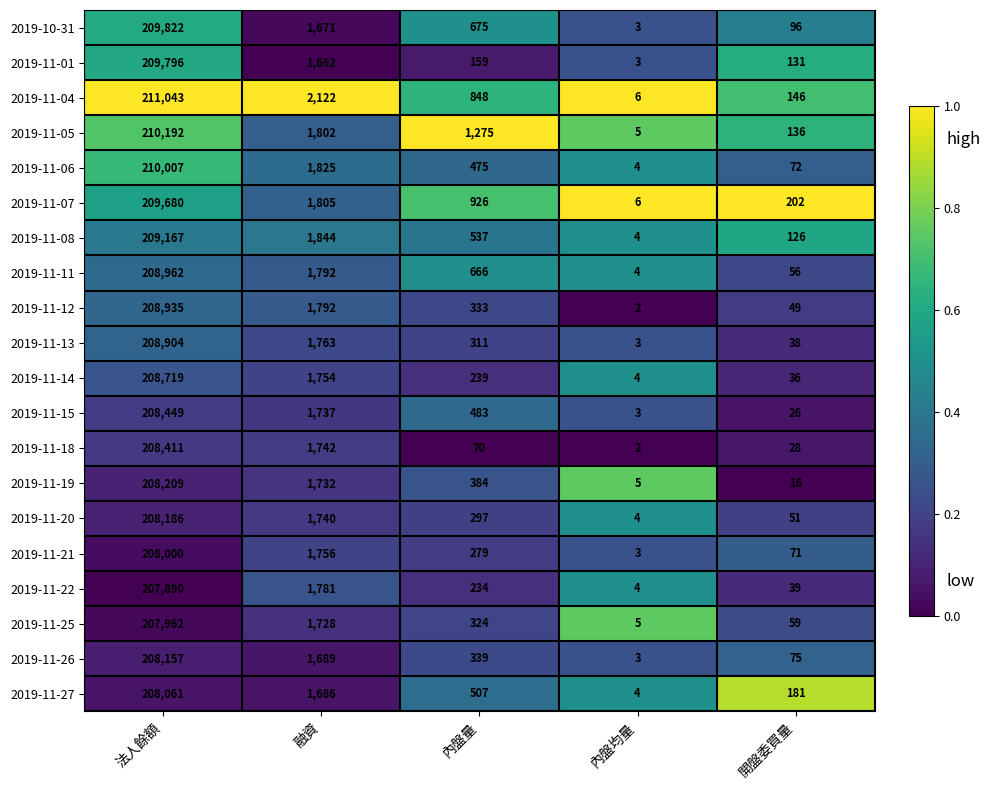

Is it true that 2019-11-14 equals 11 at 開盤委買量?

False